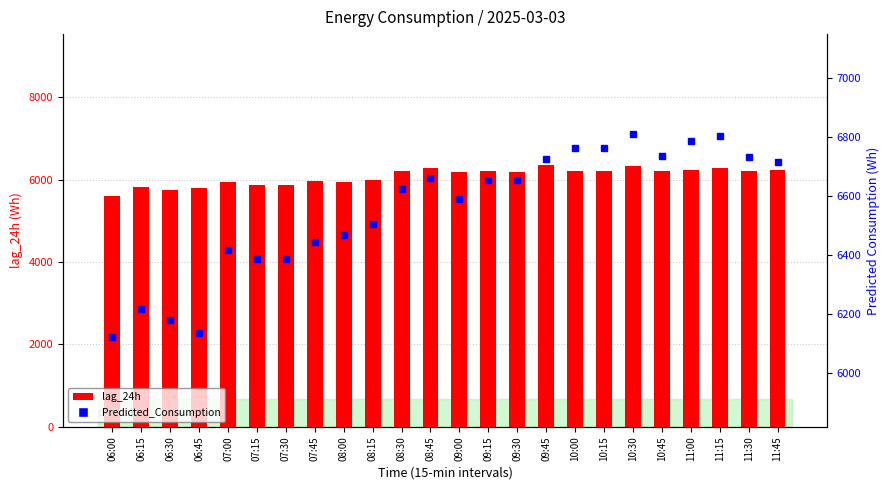

What is the spread (max minus min) of values at 06:30?

435.9